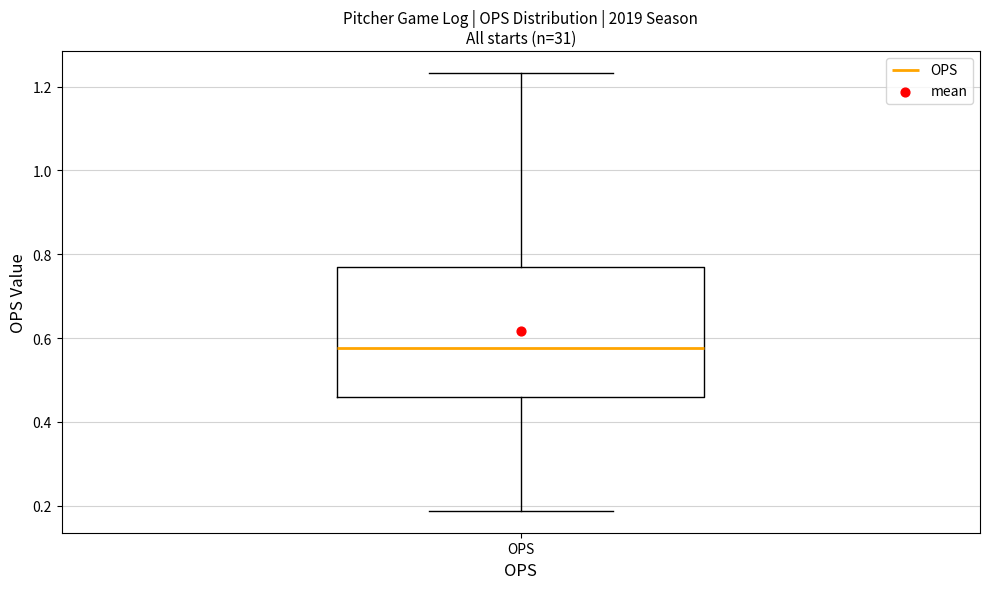

Read this box plot against the y-axis: the position of the median line, the range covered by the box, and the ends of both whiskers. The values are not printed on the chart, so give them approximately, as read against the axis.

median 0.58, box 0.46 to 0.76, whiskers 0.18 to 1.24